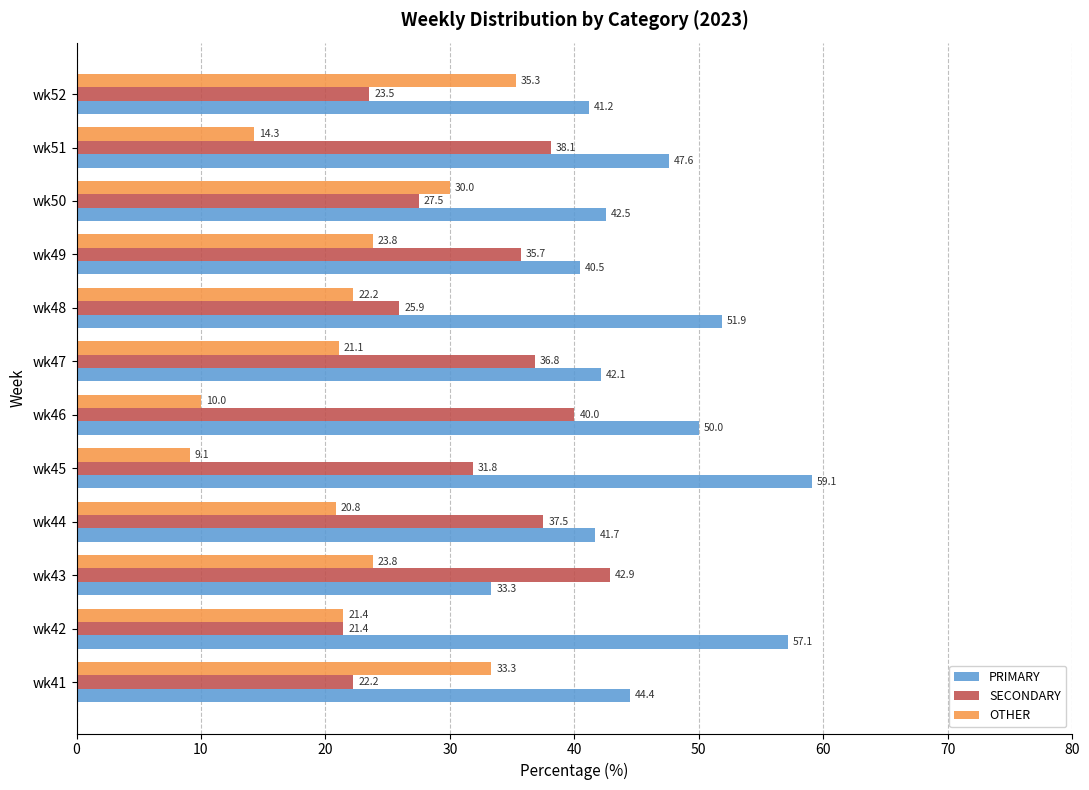

What is the maximum value shown in the chart?

59.1